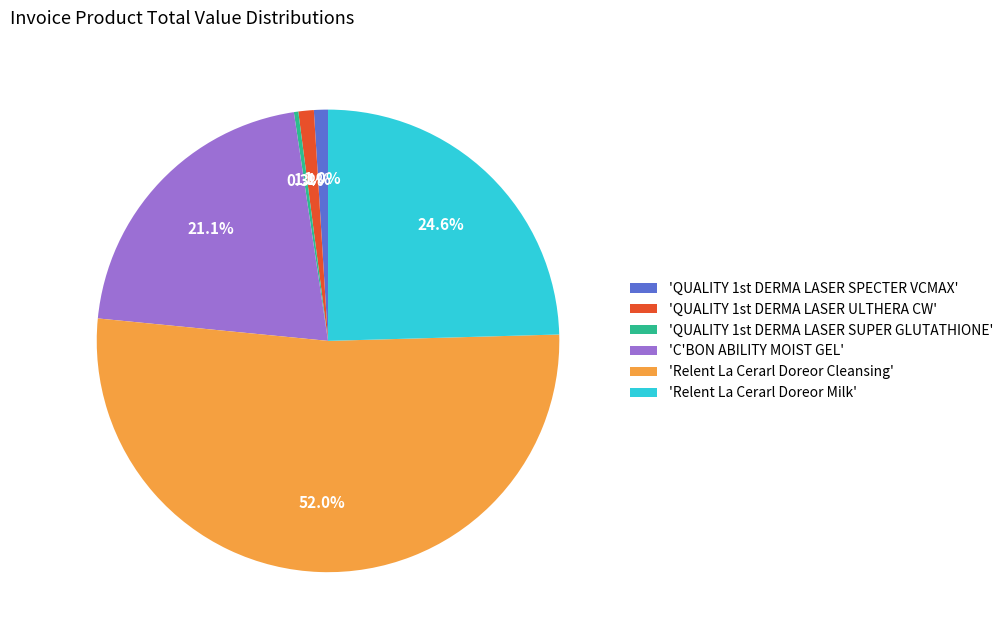

Count the number of slices in the pie.

6